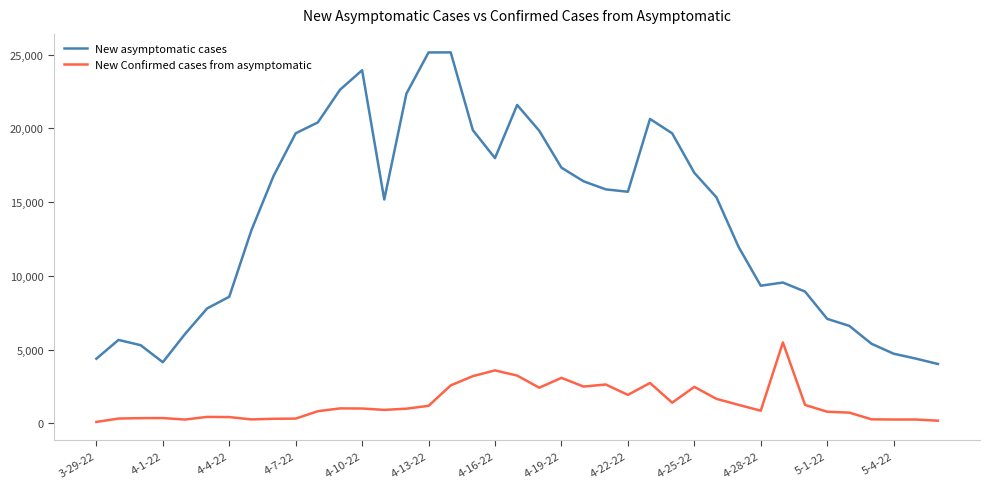

Which series has the widest spread of values?

New asymptomatic cases